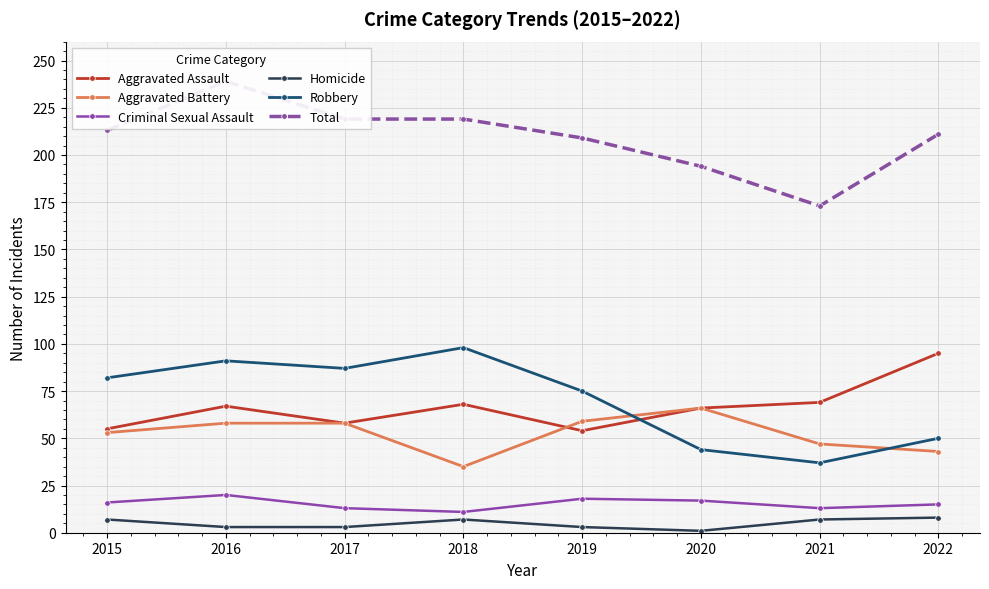

Where is Criminal Sexual Assault nearest to the value 15?

2022